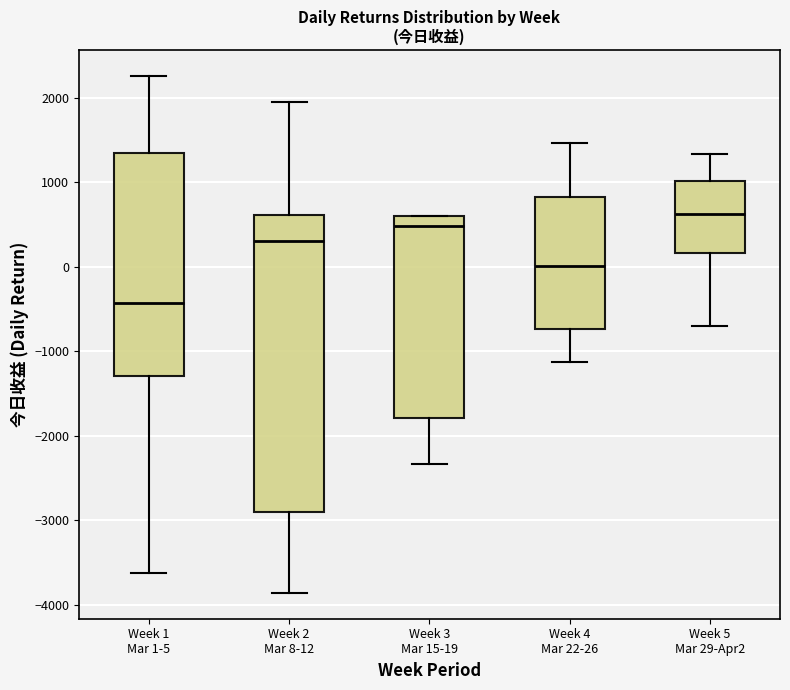

Comparing the boxes themselves (not the whiskers), which one is the tallest?

Week 2 Mar 8-12